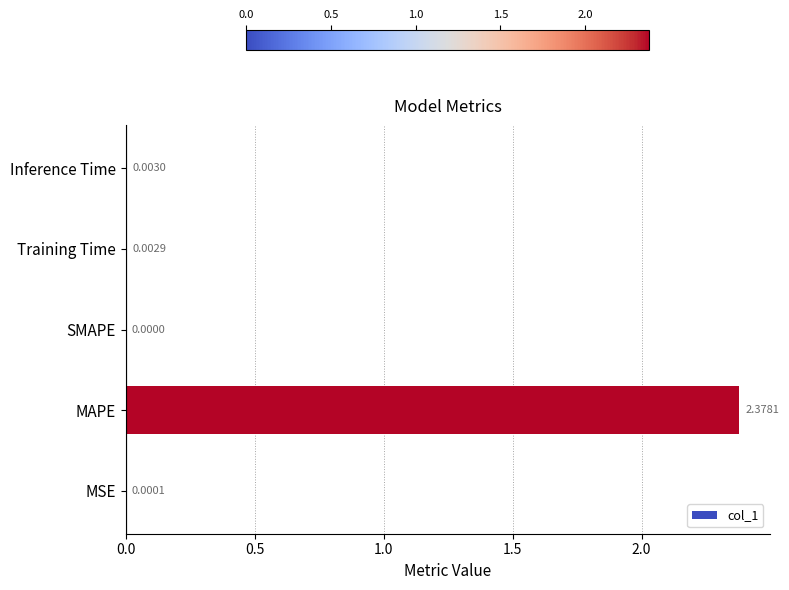

What is the average value?

0.5